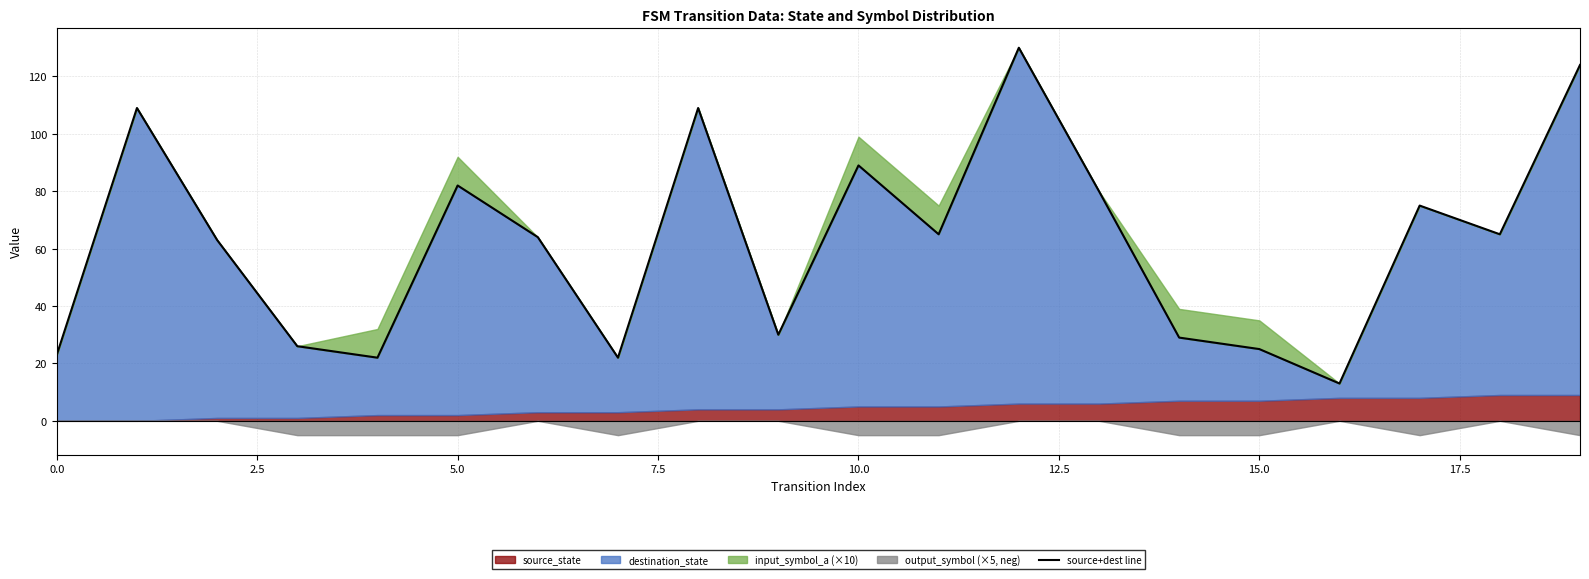

The chart shows a value of 36 at 7.5. True or false?

False